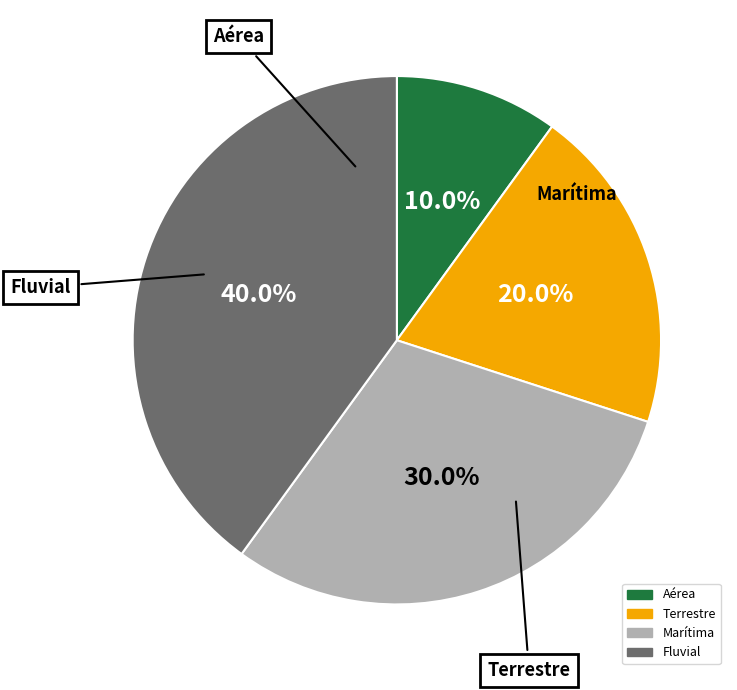

How many segments does this pie chart have?

4